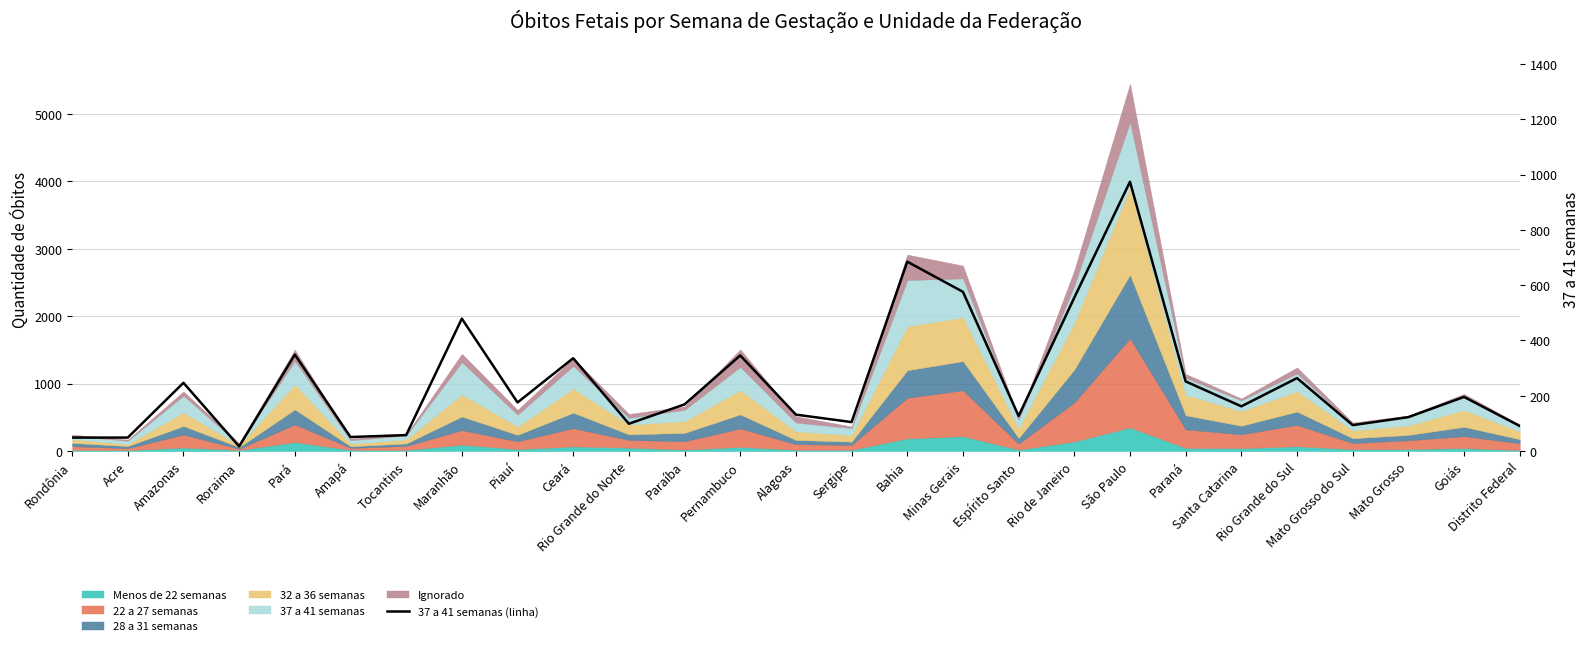

At which category does the chart reach its peak across all series?

São Paulo